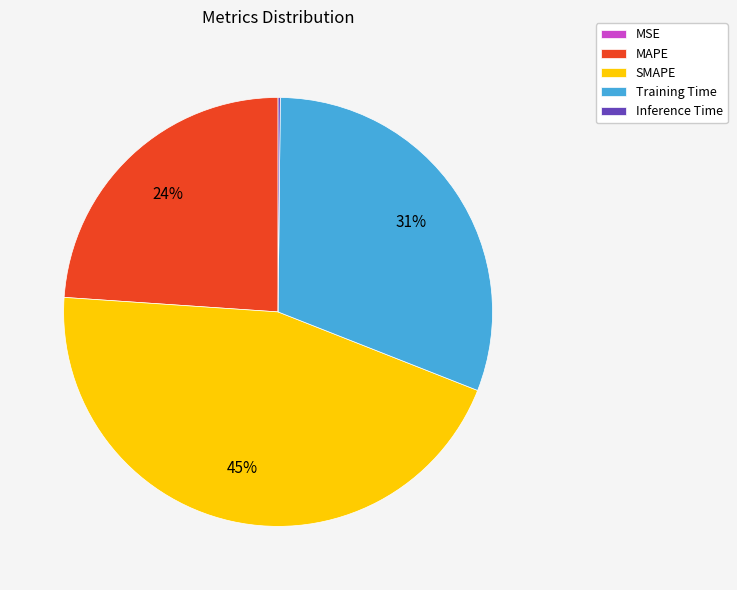

The Training Time slice represents 41% of the pie. True or false?

False